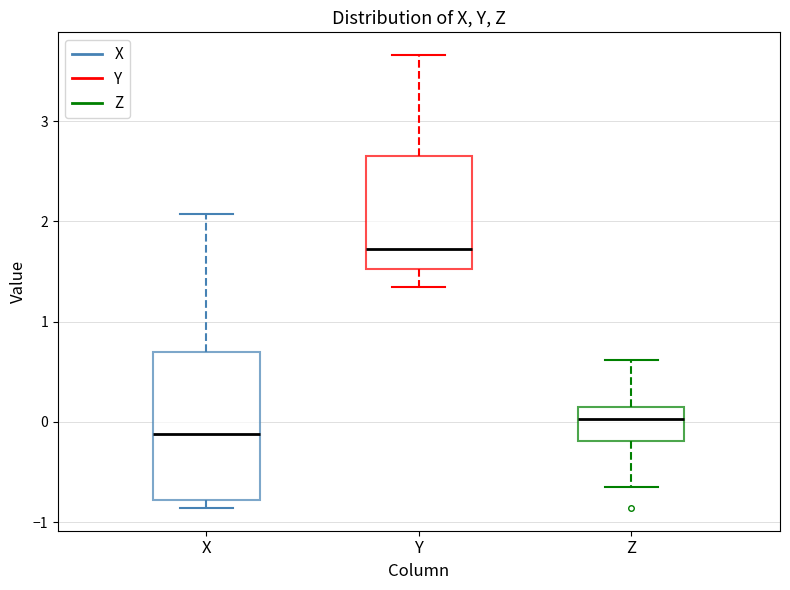

Where is the upper edge of the box for Y on the y-axis? The values are not printed on the chart, so give them approximately, as read against the axis.

2.7